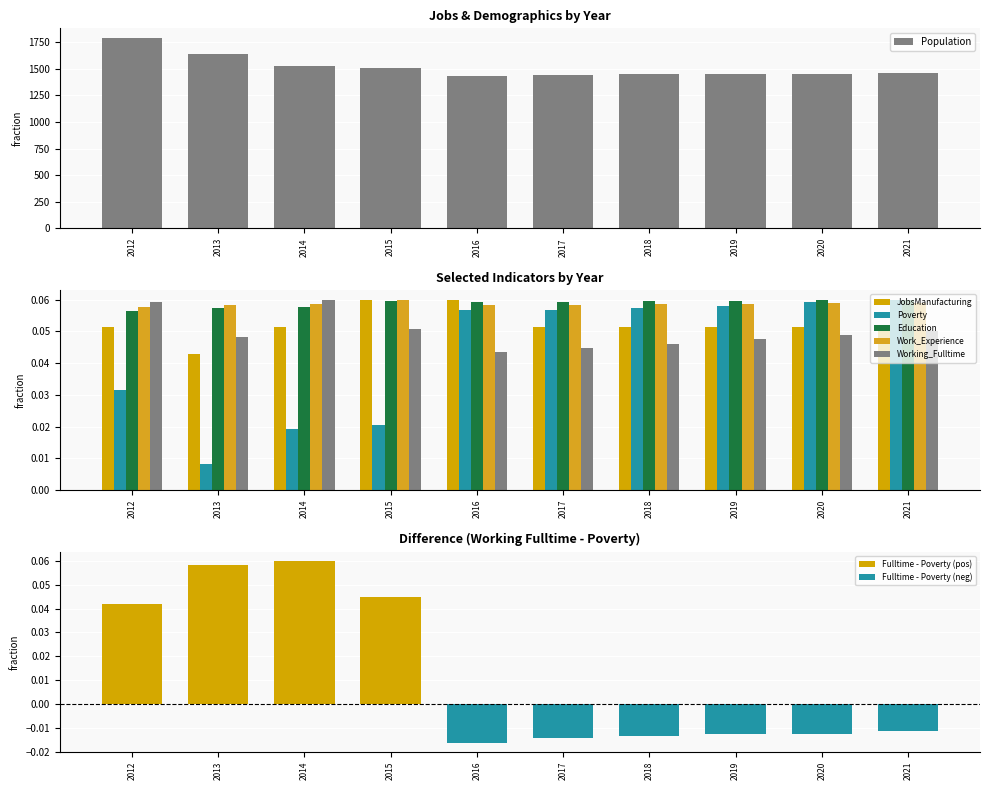

Reading right to left, transcribe all the data shown in this chart.

Population: 1459.0	1455.0	1451.0	1447.0	1444.0	1434.0	1505.0	1525.0	1637.0	1790.0
Working_Fulltime: 0.1	0.0	0.0	0.0	0.0	0.0	0.1	0.1	0.0	0.1
Poverty: 0.1	0.1	0.1	0.1	0.1	0.1	0.0	0.0	0.0	0.0
Education: 0.1	0.1	0.1	0.1	0.1	0.1	0.1	0.1	0.1	0.1
Work_Experience: 0.1	0.1	0.1	0.1	0.1	0.1	0.1	0.1	0.1	0.1
JobsManufacturing: 0.1	0.1	0.1	0.1	0.1	0.1	0.1	0.1	0.0	0.1